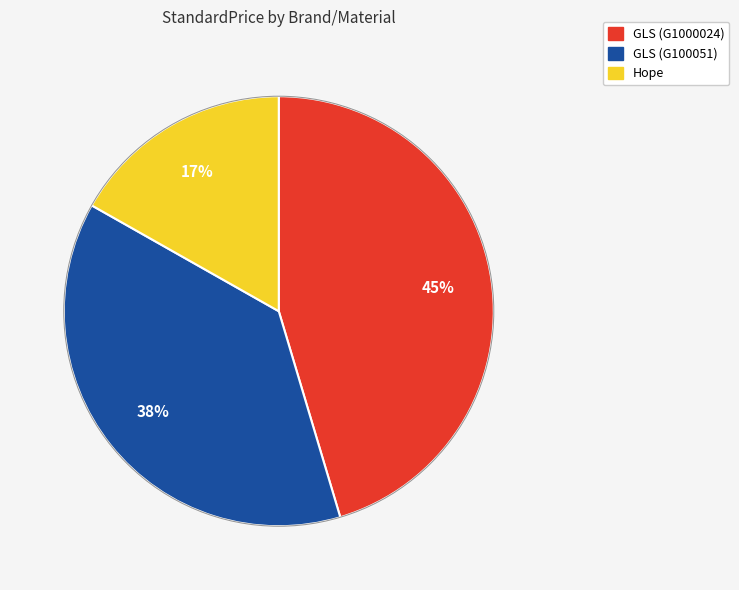

Which has a higher value, Hope or GLS (G100051)?

GLS (G100051)